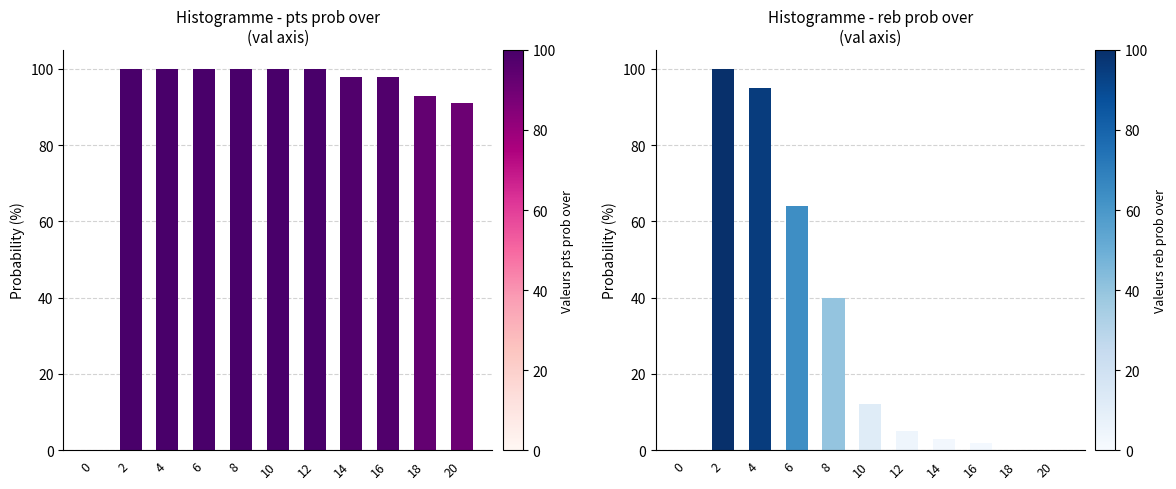

What is the value of the reb prob over bar at the 2nd from the left?

100